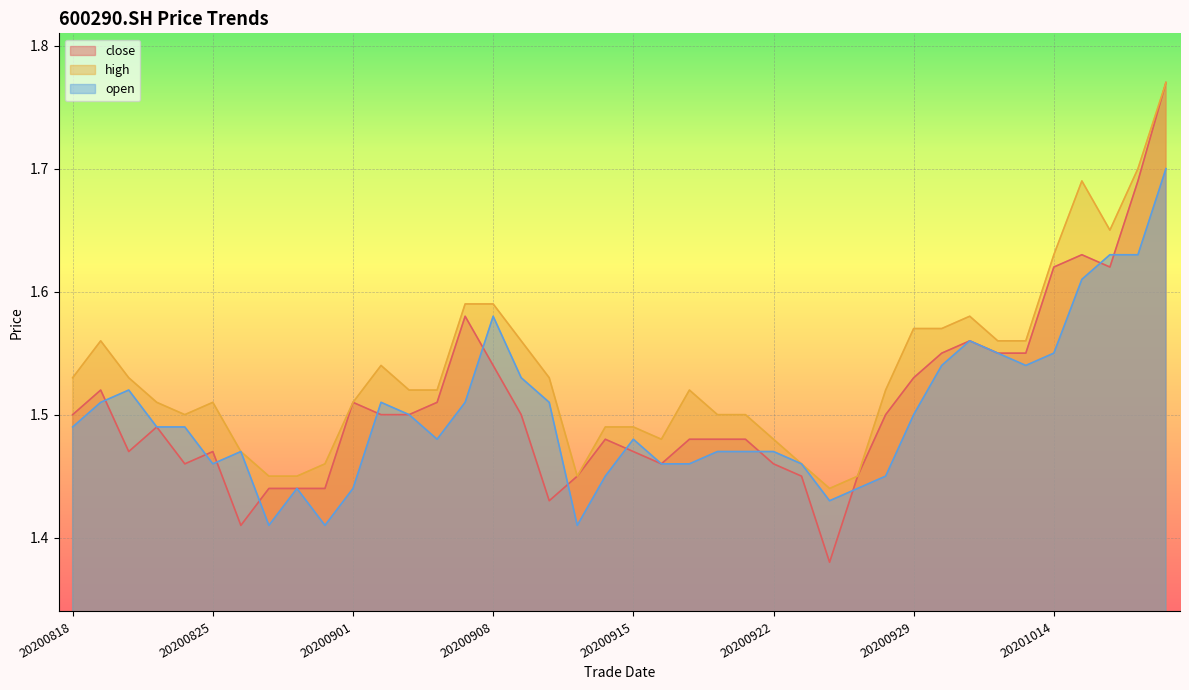

Which has a higher value, 20200916 or 20200922?

20200916